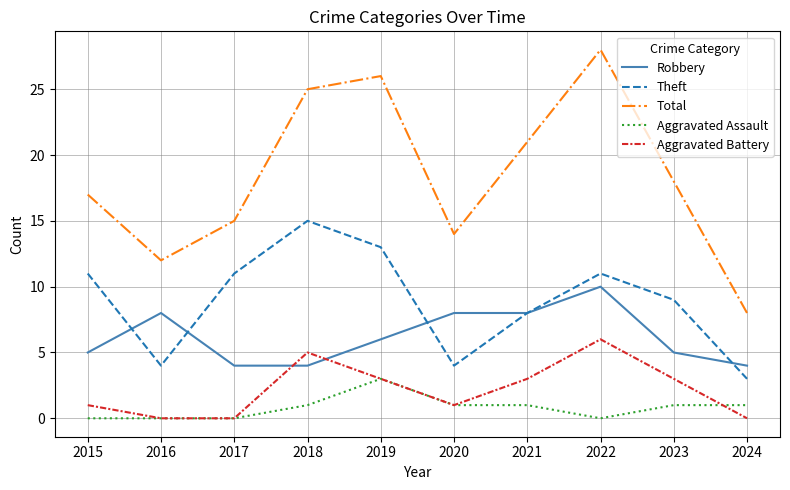

What is the greatest value displayed?

28